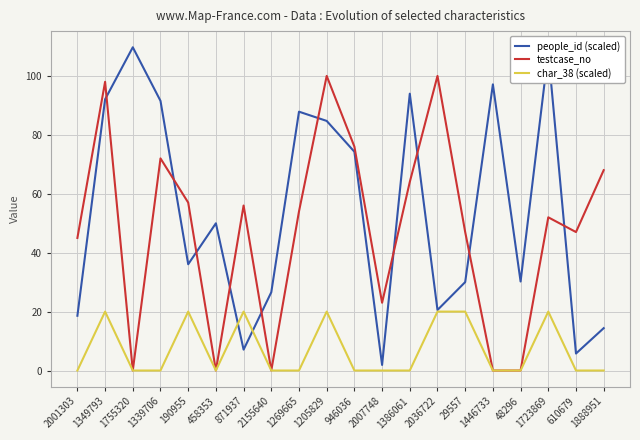

At which category does people_id (scaled) reach its first local peak?

1755320